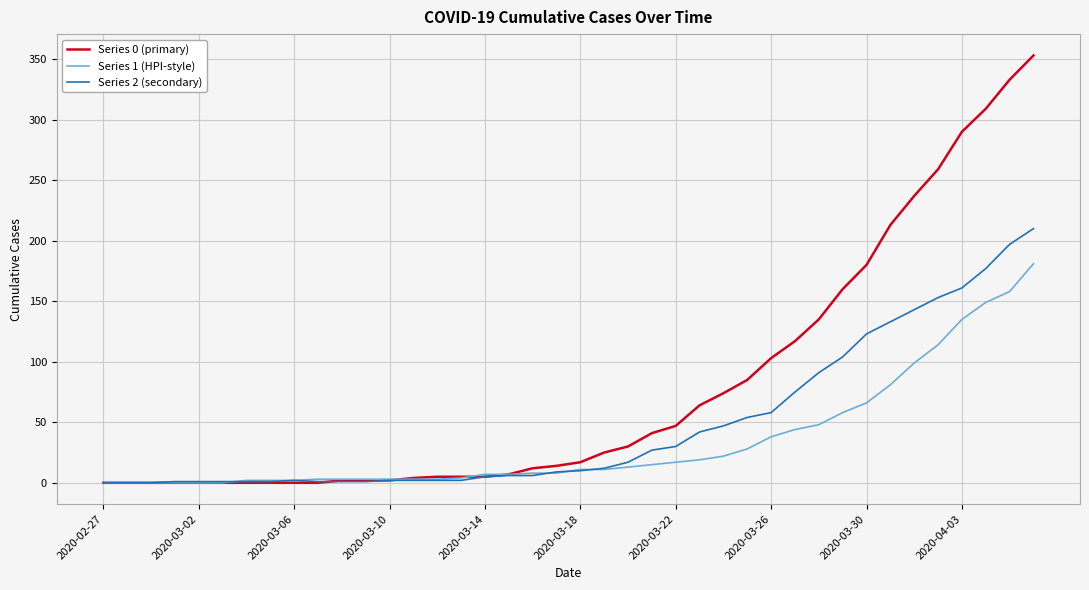

What are all the series names shown in the legend?

Series 0 (primary), Series 1 (HPI-style), Series 2 (secondary)